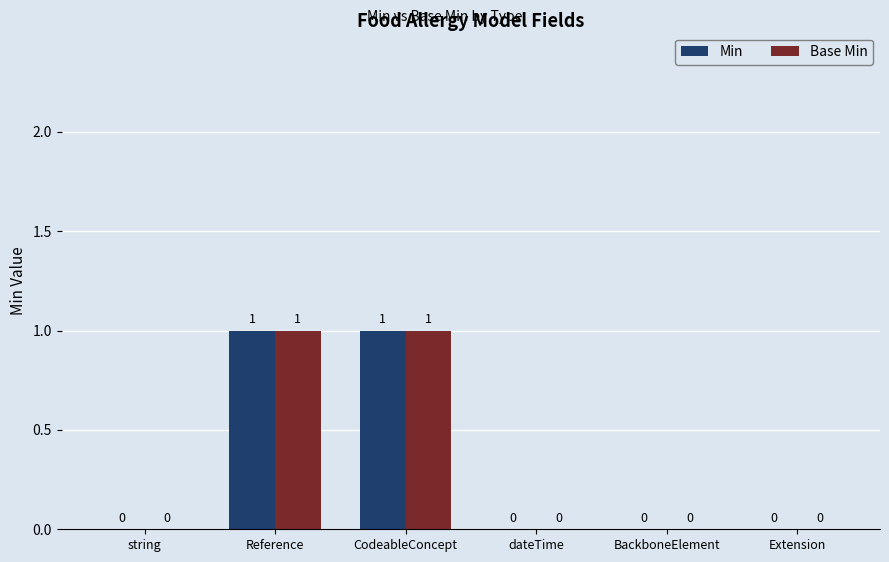

Is it true that Min equals 0 at Extension?

True